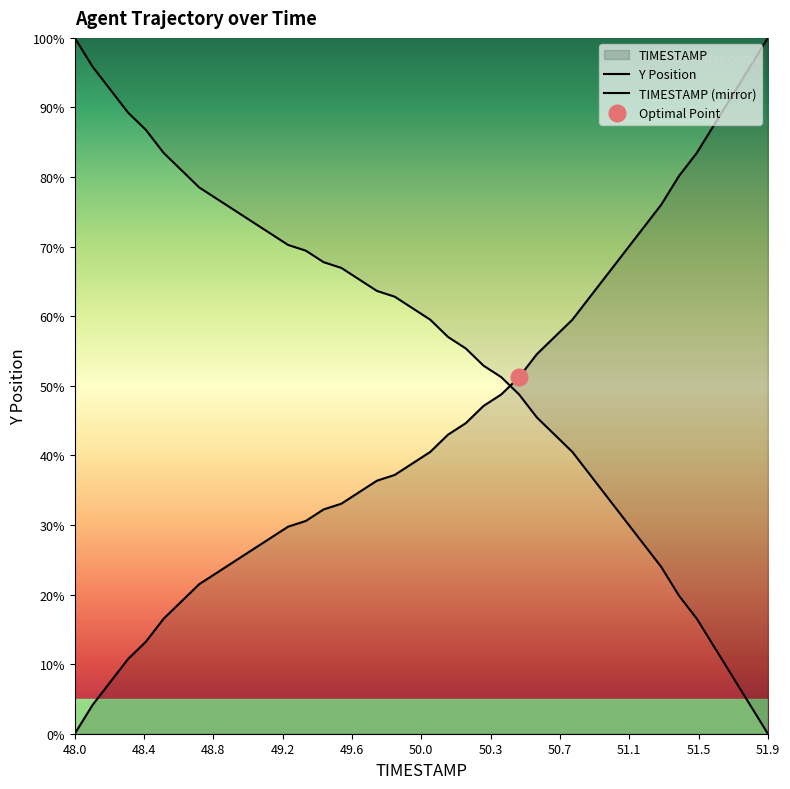

What is the difference between the second highest and minimum values in the Y series?

95.9